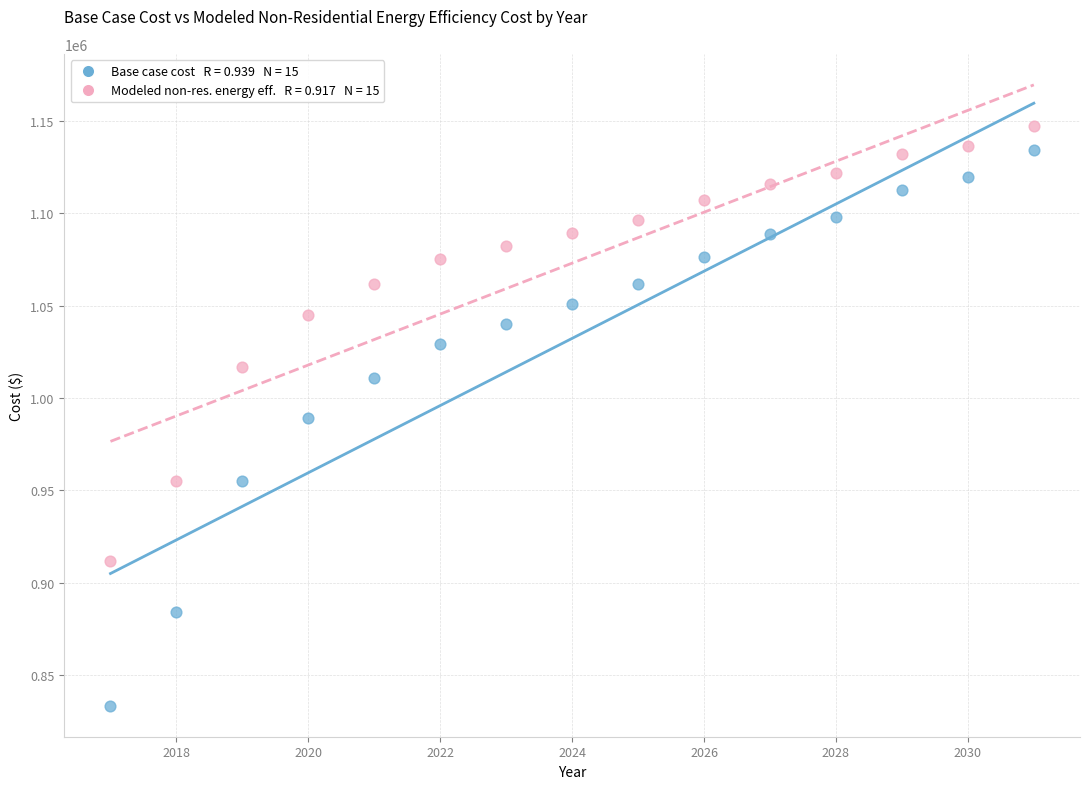

Across all data points, what is the range of X values (max minus min)?

14.0